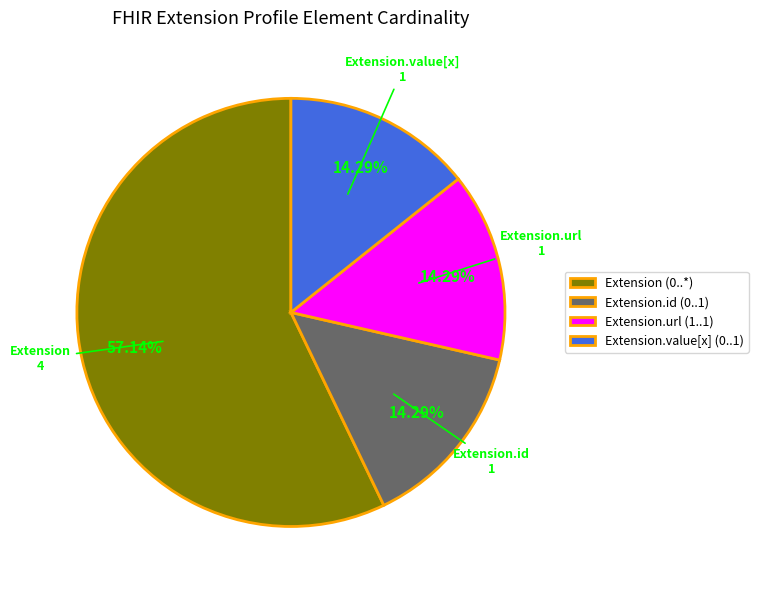

The Extension.url slice represents 99% of the pie. True or false?

False